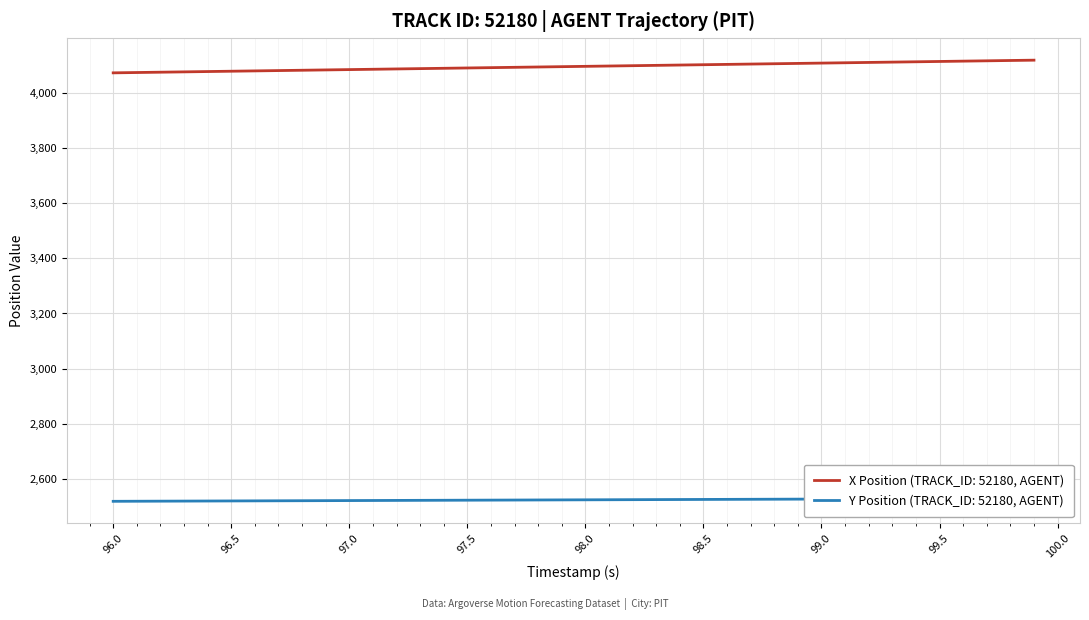

The X Position (TRACK_ID: 52180, AGENT) series shows 6780.9 at 98.0. True or false?

False